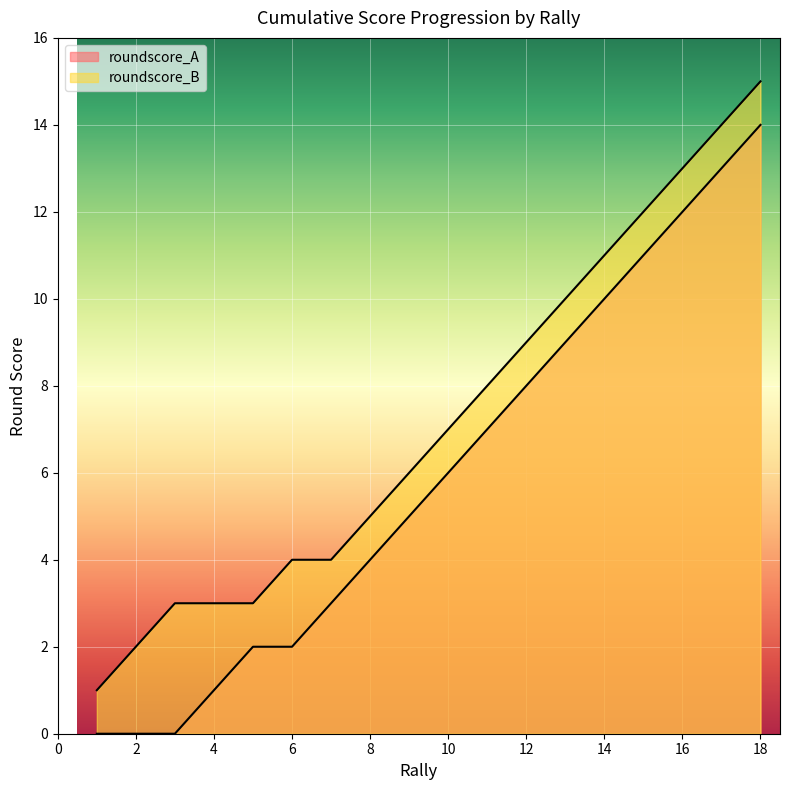

Reading left to right, transcribe all the data shown in this chart.

roundscore_A: 0	0	0	1	2	2	3	4	5	6	7	8	9	10	11	12	13	14
roundscore_B: 1	2	3	3	3	4	4	5	6	7	8	9	10	11	12	13	14	15